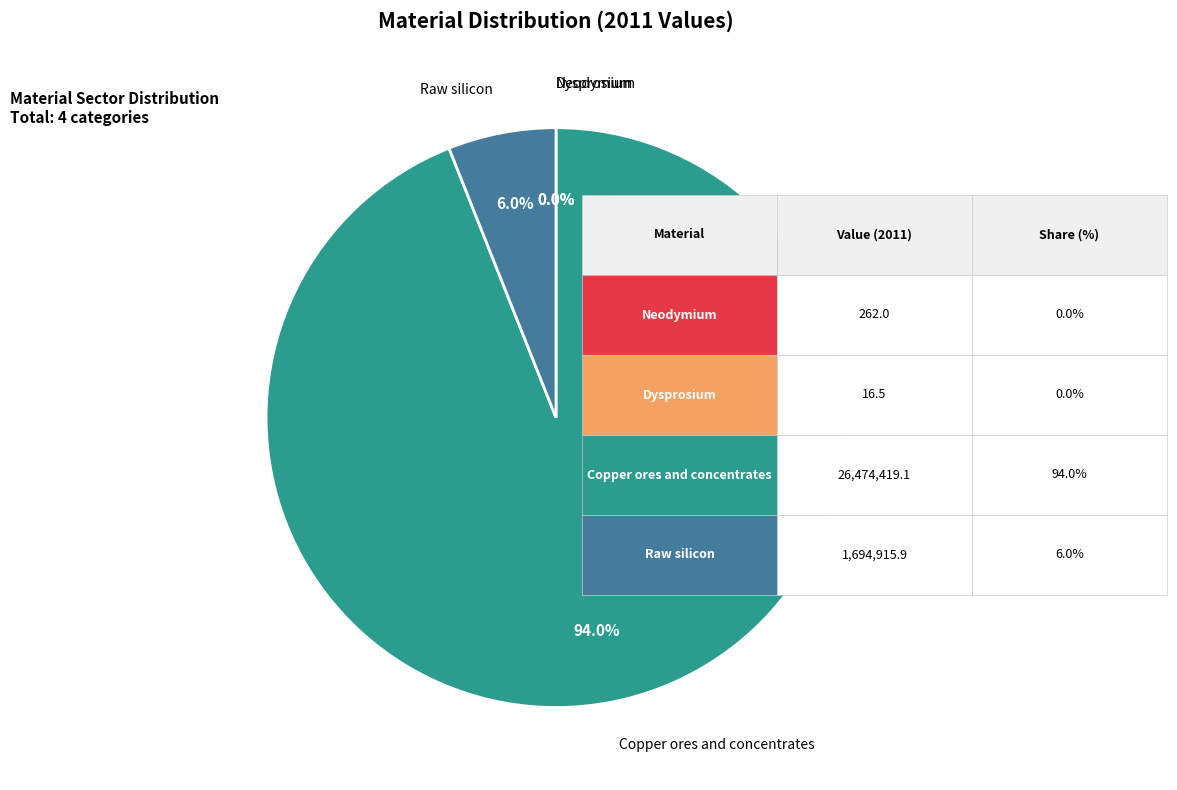

To the nearest percent, what is the difference between the largest and smallest slice percentages?

94%